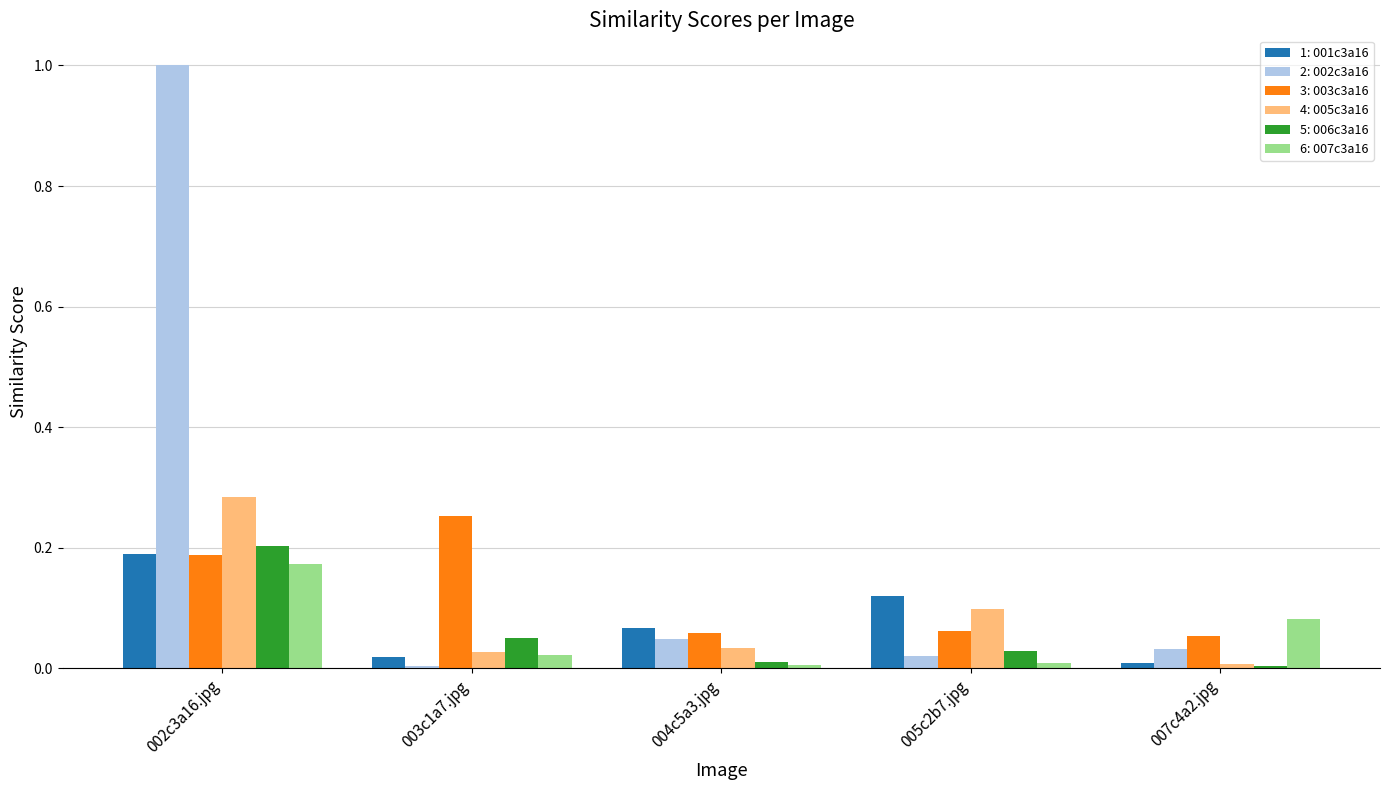

What is the label of the 4th bar from the right?

003c1a7.jpg